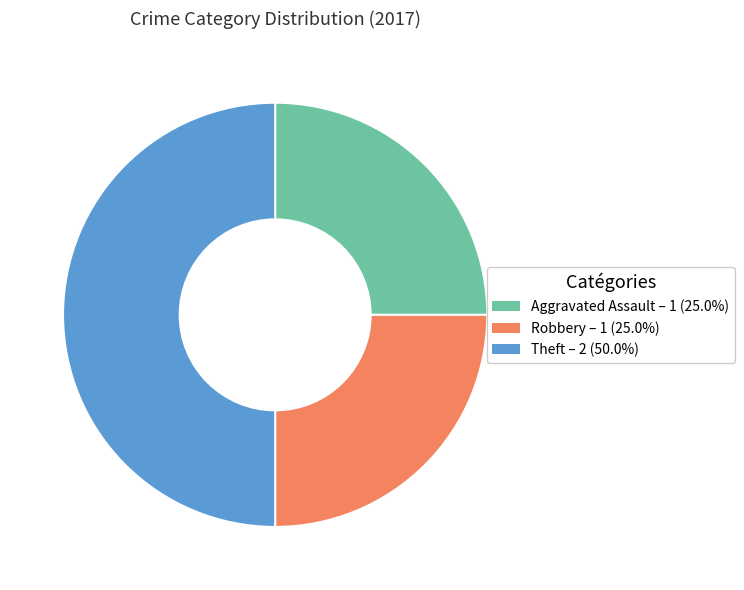

Is Aggravated Assault – 1 (25.0%) the majority of the pie?

No